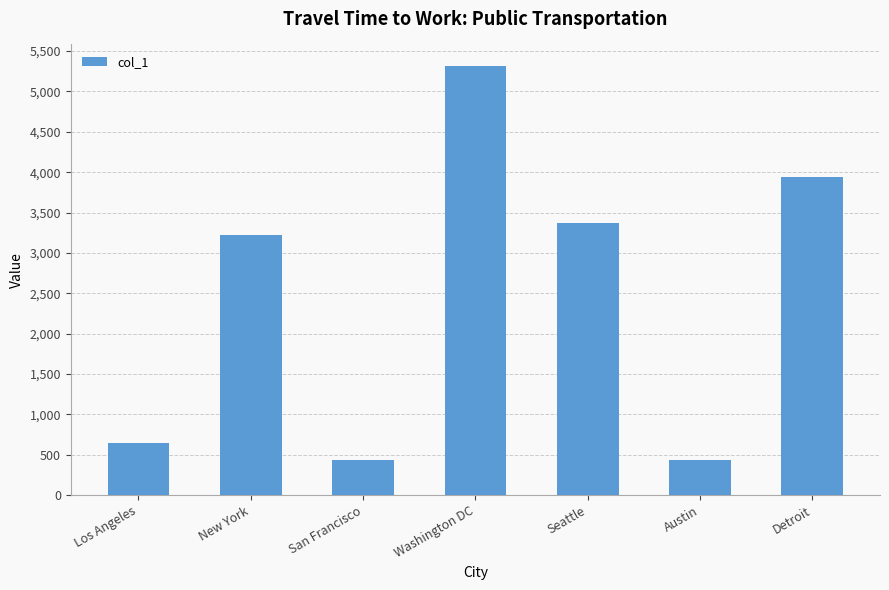

At which label is the value closest to 2875?

New York